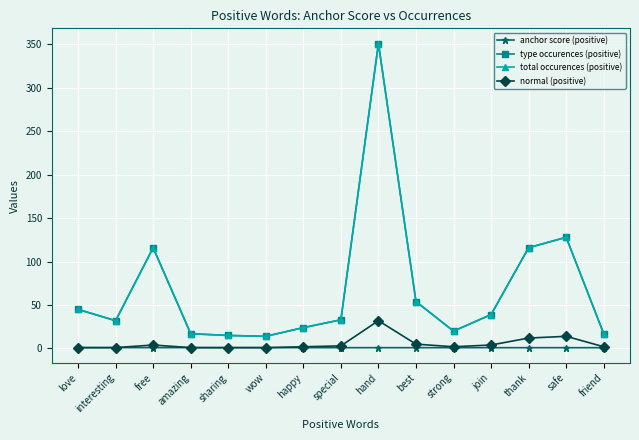

Read the anchor score (positive) value at interesting.

1.0